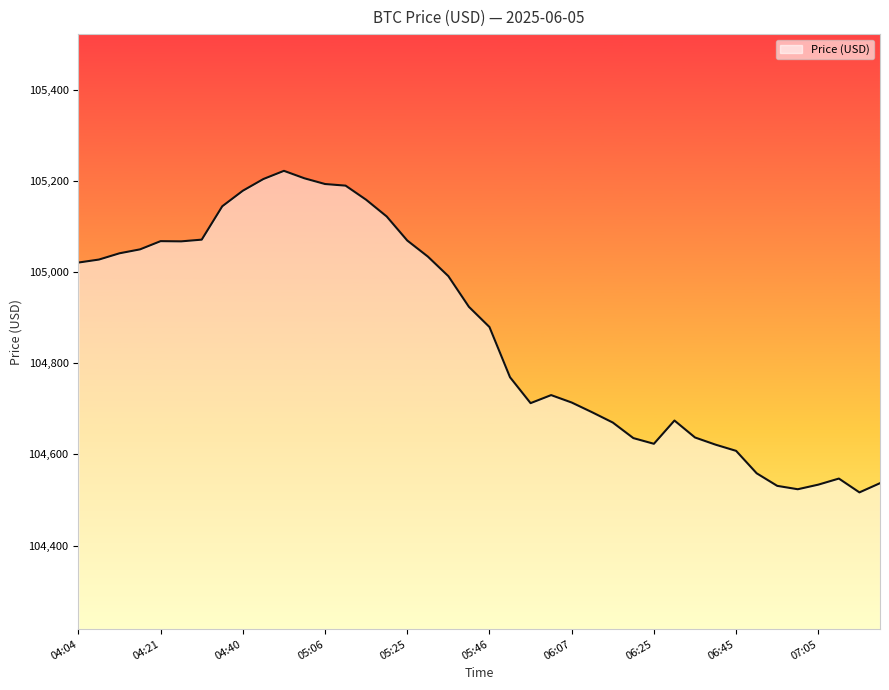

What is the greatest value displayed?

105222.2